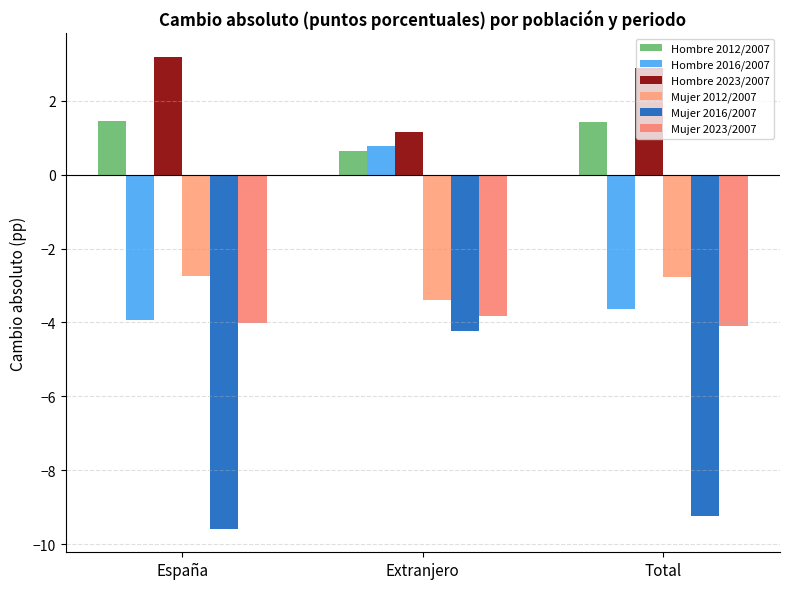

At which category is the sum across all series the highest?

Extranjero